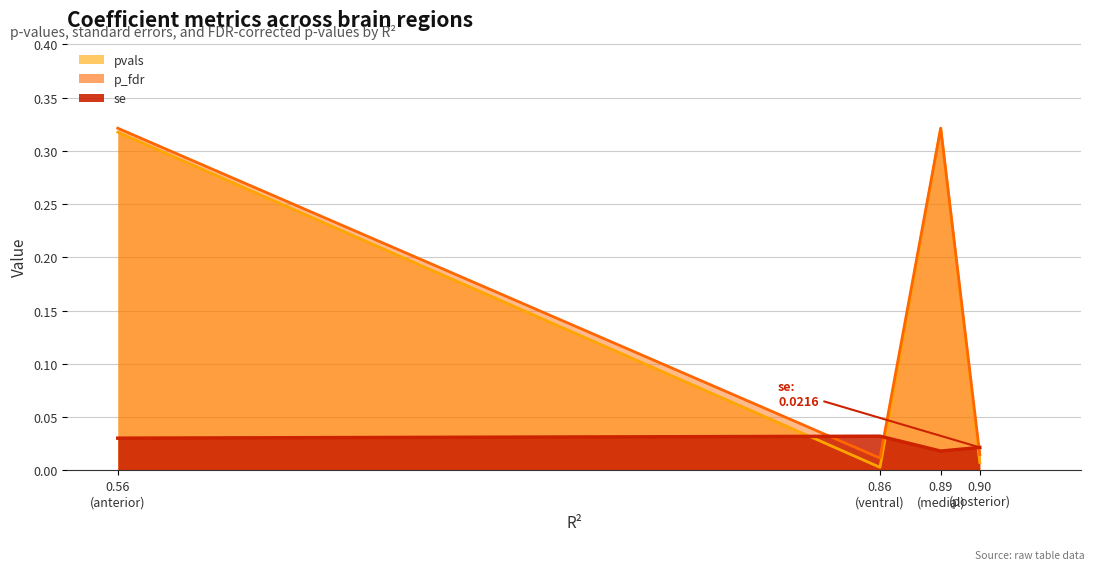

Which series has the largest range (max minus min)?

pvals